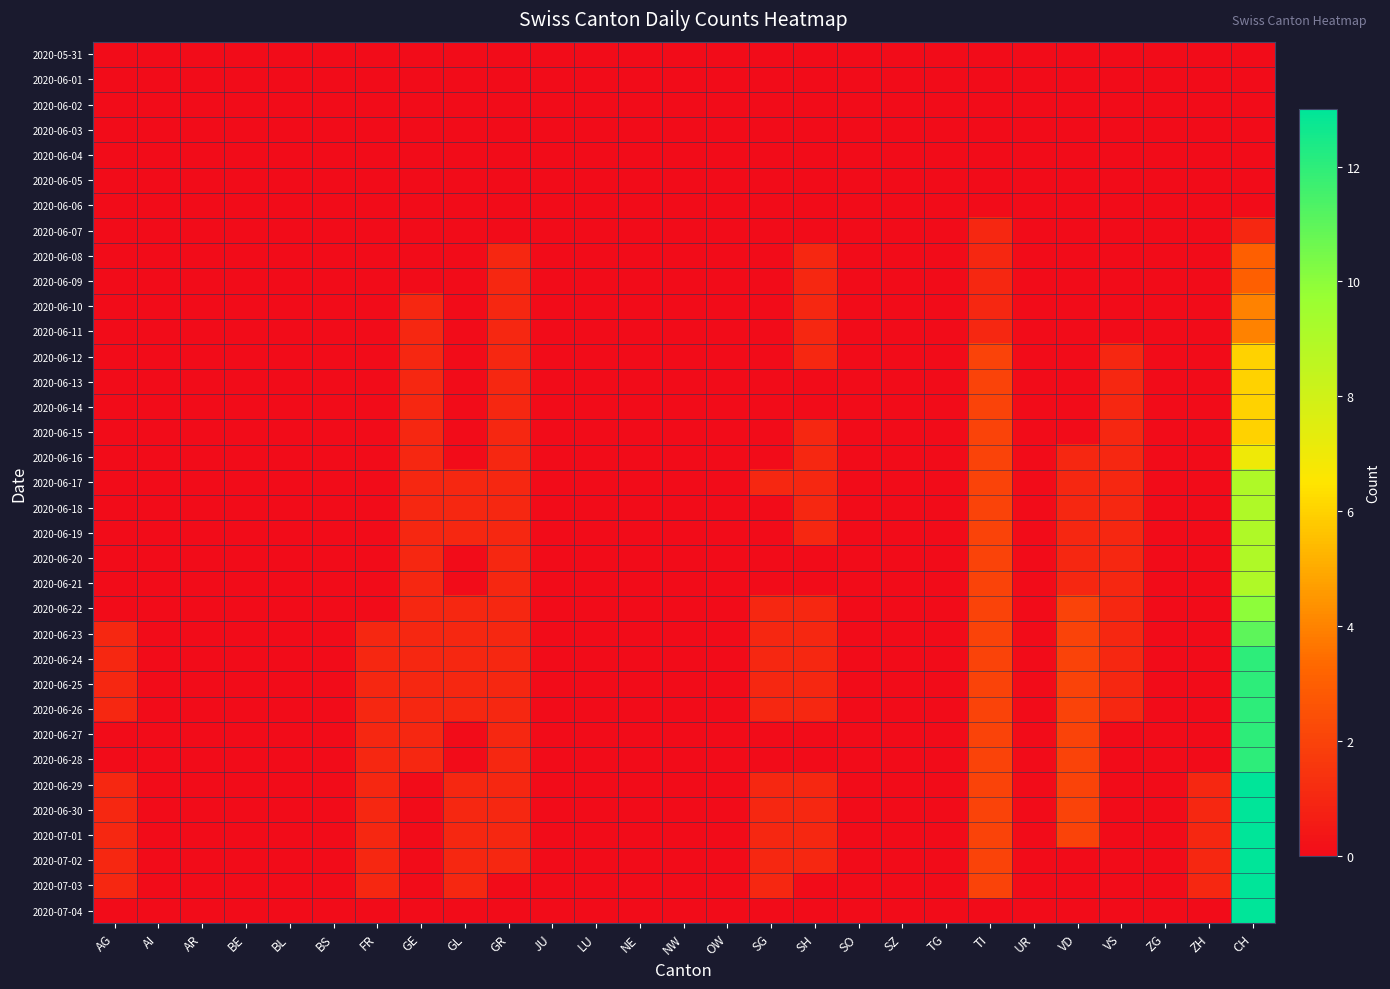

Reading right to left, list all the values displayed in this chart.

2020-05-31: CH=0	ZH=0	ZG=0	VS=0	VD=0	UR=0	TI=0	TG=0	SZ=0	SO=0	SH=0	SG=0	OW=0	NW=0	NE=0	LU=0	JU=0	GR=0	GL=0	GE=0	FR=0	BS=0	BL=0	BE=0	AR=0	AI=0	AG=0
2020-06-01: CH=0	ZH=0	ZG=0	VS=0	VD=0	UR=0	TI=0	TG=0	SZ=0	SO=0	SH=0	SG=0	OW=0	NW=0	NE=0	LU=0	JU=0	GR=0	GL=0	GE=0	FR=0	BS=0	BL=0	BE=0	AR=0	AI=0	AG=0
2020-06-02: CH=0	ZH=0	ZG=0	VS=0	VD=0	UR=0	TI=0	TG=0	SZ=0	SO=0	SH=0	SG=0	OW=0	NW=0	NE=0	LU=0	JU=0	GR=0	GL=0	GE=0	FR=0	BS=0	BL=0	BE=0	AR=0	AI=0	AG=0
2020-06-03: CH=0	ZH=0	ZG=0	VS=0	VD=0	UR=0	TI=0	TG=0	SZ=0	SO=0	SH=0	SG=0	OW=0	NW=0	NE=0	LU=0	JU=0	GR=0	GL=0	GE=0	FR=0	BS=0	BL=0	BE=0	AR=0	AI=0	AG=0
2020-06-04: CH=0	ZH=0	ZG=0	VS=0	VD=0	UR=0	TI=0	TG=0	SZ=0	SO=0	SH=0	SG=0	OW=0	NW=0	NE=0	LU=0	JU=0	GR=0	GL=0	GE=0	FR=0	BS=0	BL=0	BE=0	AR=0	AI=0	AG=0
2020-06-05: CH=0	ZH=0	ZG=0	VS=0	VD=0	UR=0	TI=0	TG=0	SZ=0	SO=0	SH=0	SG=0	OW=0	NW=0	NE=0	LU=0	JU=0	GR=0	GL=0	GE=0	FR=0	BS=0	BL=0	BE=0	AR=0	AI=0	AG=0
2020-06-06: CH=0	ZH=0	ZG=0	VS=0	VD=0	UR=0	TI=0	TG=0	SZ=0	SO=0	SH=0	SG=0	OW=0	NW=0	NE=0	LU=0	JU=0	GR=0	GL=0	GE=0	FR=0	BS=0	BL=0	BE=0	AR=0	AI=0	AG=0
2020-06-07: CH=1	ZH=0	ZG=0	VS=0	VD=0	UR=0	TI=1	TG=0	SZ=0	SO=0	SH=0	SG=0	OW=0	NW=0	NE=0	LU=0	JU=0	GR=0	GL=0	GE=0	FR=0	BS=0	BL=0	BE=0	AR=0	AI=0	AG=0
2020-06-08: CH=3	ZH=0	ZG=0	VS=0	VD=0	UR=0	TI=1	TG=0	SZ=0	SO=0	SH=1	SG=0	OW=0	NW=0	NE=0	LU=0	JU=0	GR=1	GL=0	GE=0	FR=0	BS=0	BL=0	BE=0	AR=0	AI=0	AG=0
2020-06-09: CH=3	ZH=0	ZG=0	VS=0	VD=0	UR=0	TI=1	TG=0	SZ=0	SO=0	SH=1	SG=0	OW=0	NW=0	NE=0	LU=0	JU=0	GR=1	GL=0	GE=0	FR=0	BS=0	BL=0	BE=0	AR=0	AI=0	AG=0
2020-06-10: CH=4	ZH=0	ZG=0	VS=0	VD=0	UR=0	TI=1	TG=0	SZ=0	SO=0	SH=1	SG=0	OW=0	NW=0	NE=0	LU=0	JU=0	GR=1	GL=0	GE=1	FR=0	BS=0	BL=0	BE=0	AR=0	AI=0	AG=0
2020-06-11: CH=4	ZH=0	ZG=0	VS=0	VD=0	UR=0	TI=1	TG=0	SZ=0	SO=0	SH=1	SG=0	OW=0	NW=0	NE=0	LU=0	JU=0	GR=1	GL=0	GE=1	FR=0	BS=0	BL=0	BE=0	AR=0	AI=0	AG=0
2020-06-12: CH=6	ZH=0	ZG=0	VS=1	VD=0	UR=0	TI=2	TG=0	SZ=0	SO=0	SH=1	SG=0	OW=0	NW=0	NE=0	LU=0	JU=0	GR=1	GL=0	GE=1	FR=0	BS=0	BL=0	BE=0	AR=0	AI=0	AG=0
2020-06-13: CH=6	ZH=0	ZG=0	VS=1	VD=0	UR=0	TI=2	TG=0	SZ=0	SO=0	SH=0	SG=0	OW=0	NW=0	NE=0	LU=0	JU=0	GR=1	GL=0	GE=1	FR=0	BS=0	BL=0	BE=0	AR=0	AI=0	AG=0
2020-06-14: CH=6	ZH=0	ZG=0	VS=1	VD=0	UR=0	TI=2	TG=0	SZ=0	SO=0	SH=0	SG=0	OW=0	NW=0	NE=0	LU=0	JU=0	GR=1	GL=0	GE=1	FR=0	BS=0	BL=0	BE=0	AR=0	AI=0	AG=0
2020-06-15: CH=6	ZH=0	ZG=0	VS=1	VD=0	UR=0	TI=2	TG=0	SZ=0	SO=0	SH=1	SG=0	OW=0	NW=0	NE=0	LU=0	JU=0	GR=1	GL=0	GE=1	FR=0	BS=0	BL=0	BE=0	AR=0	AI=0	AG=0
2020-06-16: CH=7	ZH=0	ZG=0	VS=1	VD=1	UR=0	TI=2	TG=0	SZ=0	SO=0	SH=1	SG=0	OW=0	NW=0	NE=0	LU=0	JU=0	GR=1	GL=0	GE=1	FR=0	BS=0	BL=0	BE=0	AR=0	AI=0	AG=0
2020-06-17: CH=9	ZH=0	ZG=0	VS=1	VD=1	UR=0	TI=2	TG=0	SZ=0	SO=0	SH=1	SG=1	OW=0	NW=0	NE=0	LU=0	JU=0	GR=1	GL=1	GE=1	FR=0	BS=0	BL=0	BE=0	AR=0	AI=0	AG=0
2020-06-18: CH=9	ZH=0	ZG=0	VS=1	VD=1	UR=0	TI=2	TG=0	SZ=0	SO=0	SH=1	SG=0	OW=0	NW=0	NE=0	LU=0	JU=0	GR=1	GL=1	GE=1	FR=0	BS=0	BL=0	BE=0	AR=0	AI=0	AG=0
2020-06-19: CH=9	ZH=0	ZG=0	VS=1	VD=1	UR=0	TI=2	TG=0	SZ=0	SO=0	SH=1	SG=0	OW=0	NW=0	NE=0	LU=0	JU=0	GR=1	GL=1	GE=1	FR=0	BS=0	BL=0	BE=0	AR=0	AI=0	AG=0
2020-06-20: CH=9	ZH=0	ZG=0	VS=1	VD=1	UR=0	TI=2	TG=0	SZ=0	SO=0	SH=0	SG=0	OW=0	NW=0	NE=0	LU=0	JU=0	GR=1	GL=0	GE=1	FR=0	BS=0	BL=0	BE=0	AR=0	AI=0	AG=0
2020-06-21: CH=9	ZH=0	ZG=0	VS=1	VD=1	UR=0	TI=2	TG=0	SZ=0	SO=0	SH=0	SG=0	OW=0	NW=0	NE=0	LU=0	JU=0	GR=1	GL=0	GE=1	FR=0	BS=0	BL=0	BE=0	AR=0	AI=0	AG=0
2020-06-22: CH=10	ZH=0	ZG=0	VS=1	VD=2	UR=0	TI=2	TG=0	SZ=0	SO=0	SH=1	SG=1	OW=0	NW=0	NE=0	LU=0	JU=0	GR=1	GL=1	GE=1	FR=0	BS=0	BL=0	BE=0	AR=0	AI=0	AG=0
2020-06-23: CH=11	ZH=0	ZG=0	VS=1	VD=2	UR=0	TI=2	TG=0	SZ=0	SO=0	SH=1	SG=1	OW=0	NW=0	NE=0	LU=0	JU=0	GR=1	GL=1	GE=1	FR=1	BS=0	BL=0	BE=0	AR=0	AI=0	AG=1
2020-06-24: CH=12	ZH=0	ZG=0	VS=1	VD=2	UR=0	TI=2	TG=0	SZ=0	SO=0	SH=1	SG=1	OW=0	NW=0	NE=0	LU=0	JU=0	GR=1	GL=1	GE=1	FR=1	BS=0	BL=0	BE=0	AR=0	AI=0	AG=1
2020-06-25: CH=12	ZH=0	ZG=0	VS=1	VD=2	UR=0	TI=2	TG=0	SZ=0	SO=0	SH=1	SG=1	OW=0	NW=0	NE=0	LU=0	JU=0	GR=1	GL=1	GE=1	FR=1	BS=0	BL=0	BE=0	AR=0	AI=0	AG=1
2020-06-26: CH=12	ZH=0	ZG=0	VS=1	VD=2	UR=0	TI=2	TG=0	SZ=0	SO=0	SH=1	SG=1	OW=0	NW=0	NE=0	LU=0	JU=0	GR=1	GL=1	GE=1	FR=1	BS=0	BL=0	BE=0	AR=0	AI=0	AG=1
2020-06-27: CH=12	ZH=0	ZG=0	VS=0	VD=2	UR=0	TI=2	TG=0	SZ=0	SO=0	SH=0	SG=0	OW=0	NW=0	NE=0	LU=0	JU=0	GR=1	GL=0	GE=1	FR=1	BS=0	BL=0	BE=0	AR=0	AI=0	AG=0
2020-06-28: CH=12	ZH=0	ZG=0	VS=0	VD=2	UR=0	TI=2	TG=0	SZ=0	SO=0	SH=0	SG=0	OW=0	NW=0	NE=0	LU=0	JU=0	GR=1	GL=0	GE=1	FR=1	BS=0	BL=0	BE=0	AR=0	AI=0	AG=0
2020-06-29: CH=13	ZH=1	ZG=0	VS=0	VD=2	UR=0	TI=2	TG=0	SZ=0	SO=0	SH=1	SG=1	OW=0	NW=0	NE=0	LU=0	JU=0	GR=1	GL=1	GE=0	FR=1	BS=0	BL=0	BE=0	AR=0	AI=0	AG=1
2020-06-30: CH=13	ZH=1	ZG=0	VS=0	VD=2	UR=0	TI=2	TG=0	SZ=0	SO=0	SH=1	SG=1	OW=0	NW=0	NE=0	LU=0	JU=0	GR=1	GL=1	GE=0	FR=1	BS=0	BL=0	BE=0	AR=0	AI=0	AG=1
2020-07-01: CH=13	ZH=1	ZG=0	VS=0	VD=2	UR=0	TI=2	TG=0	SZ=0	SO=0	SH=1	SG=1	OW=0	NW=0	NE=0	LU=0	JU=0	GR=1	GL=1	GE=0	FR=1	BS=0	BL=0	BE=0	AR=0	AI=0	AG=1
2020-07-02: CH=13	ZH=1	ZG=0	VS=0	VD=0	UR=0	TI=2	TG=0	SZ=0	SO=0	SH=1	SG=1	OW=0	NW=0	NE=0	LU=0	JU=0	GR=1	GL=1	GE=0	FR=1	BS=0	BL=0	BE=0	AR=0	AI=0	AG=1
2020-07-03: CH=13	ZH=1	ZG=0	VS=0	VD=0	UR=0	TI=2	TG=0	SZ=0	SO=0	SH=0	SG=1	OW=0	NW=0	NE=0	LU=0	JU=0	GR=0	GL=1	GE=0	FR=1	BS=0	BL=0	BE=0	AR=0	AI=0	AG=1
2020-07-04: CH=13	ZH=0	ZG=0	VS=0	VD=0	UR=0	TI=0	TG=0	SZ=0	SO=0	SH=0	SG=0	OW=0	NW=0	NE=0	LU=0	JU=0	GR=0	GL=0	GE=0	FR=0	BS=0	BL=0	BE=0	AR=0	AI=0	AG=0